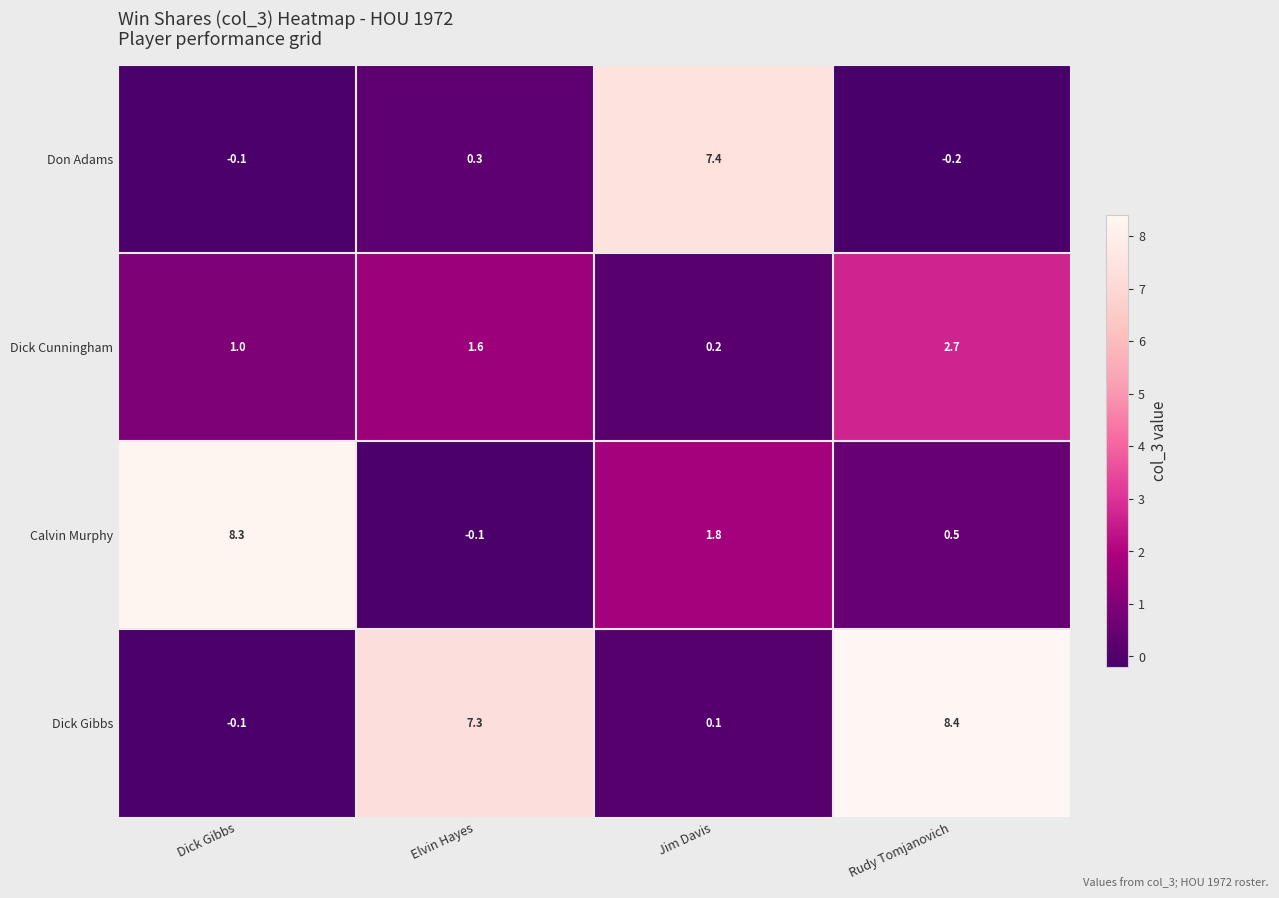

Count the number of data series in this chart.

4